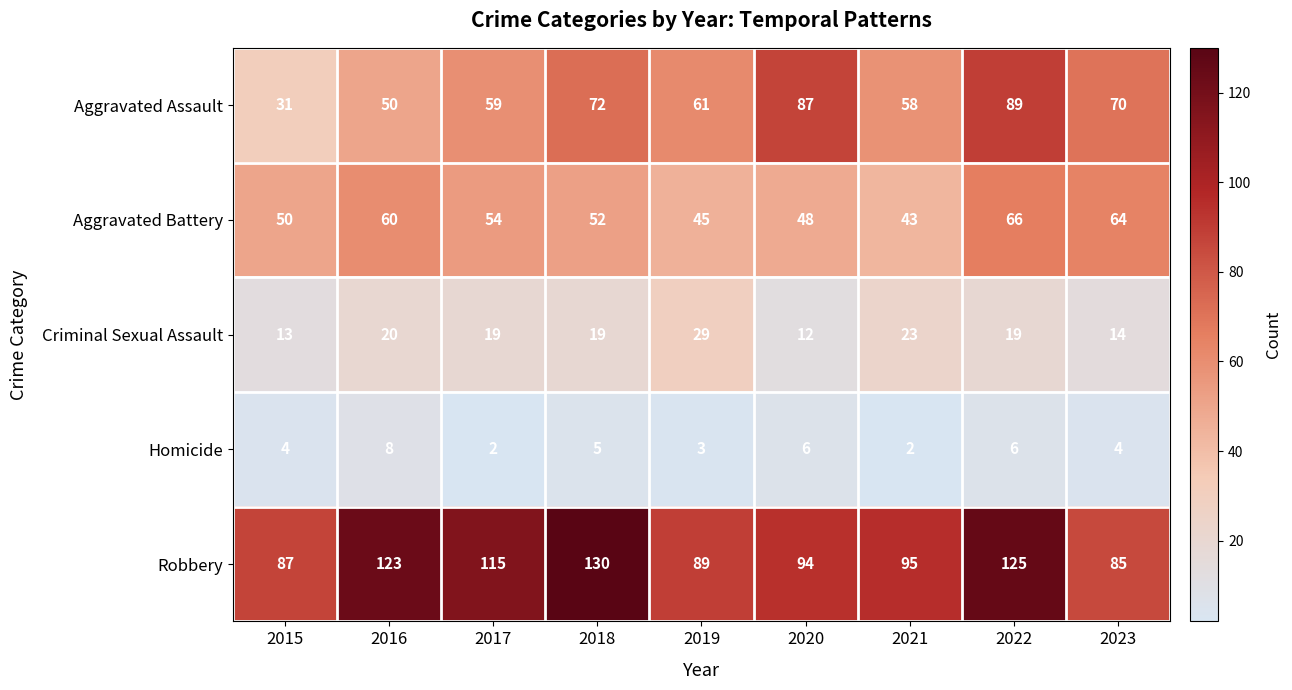

Is it true that Robbery equals 85 at 2023?

True